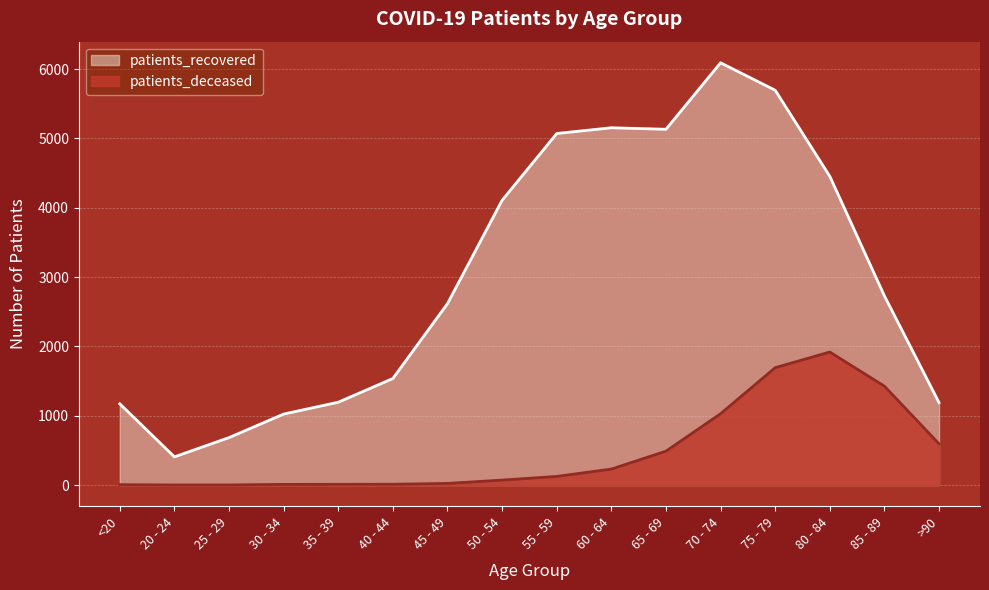

Reading left to right, transcribe all the data shown in this chart.

patients_deceased: 6	2	2	10	11	12	24	72	125	231	489	1029	1693	1919	1426	595
patients_recovered: 1172	407	685	1024	1195	1537	2617	4107	5070	5153	5131	6090	5694	4453	2728	1189